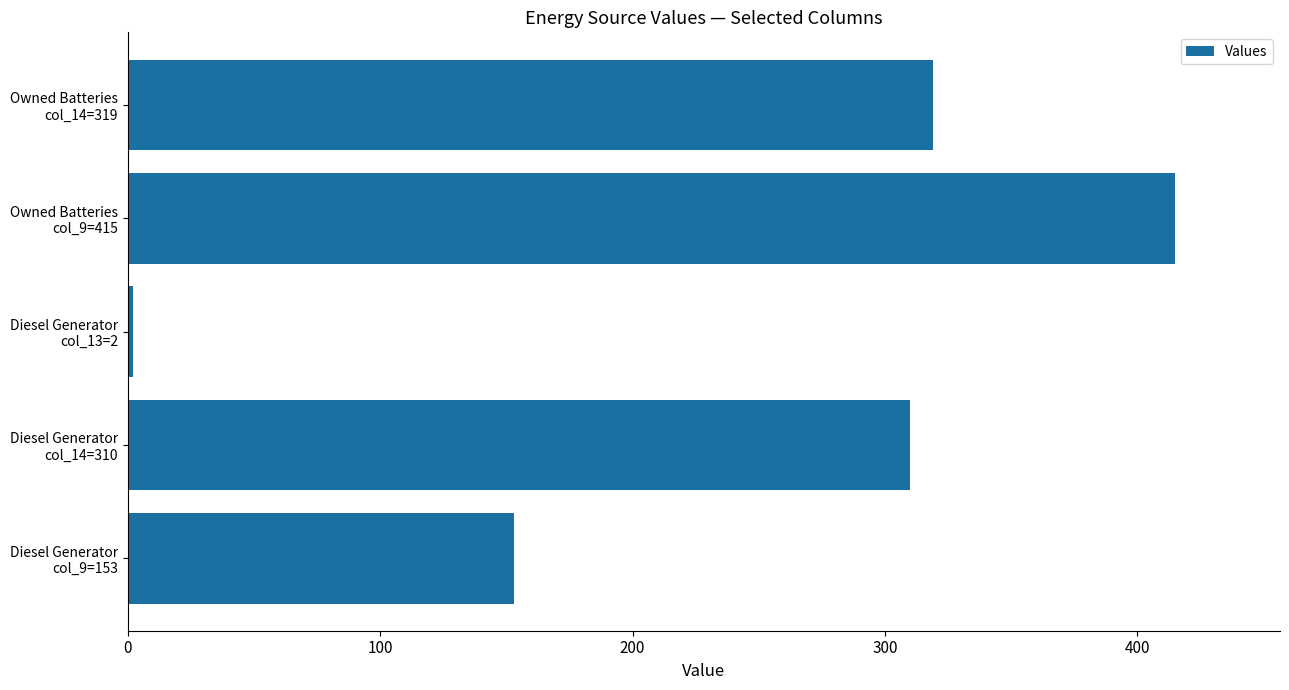

What is the difference between the maximum and second lowest values?

262